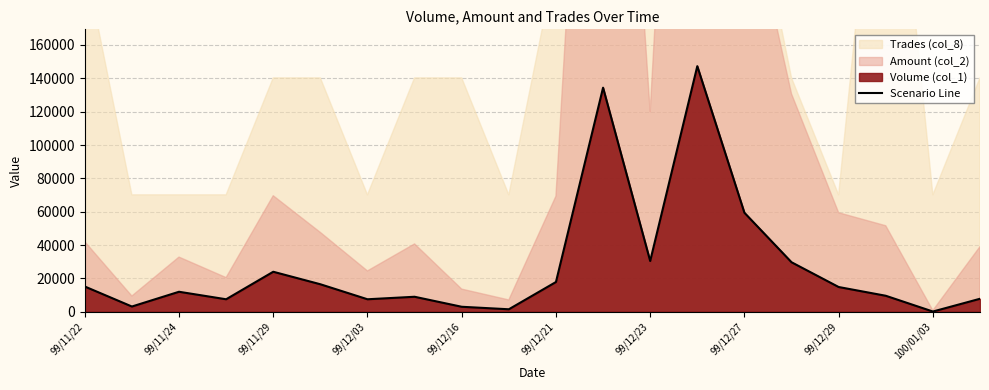

At which label is Scenario Line closest to 73725?

99/12/27